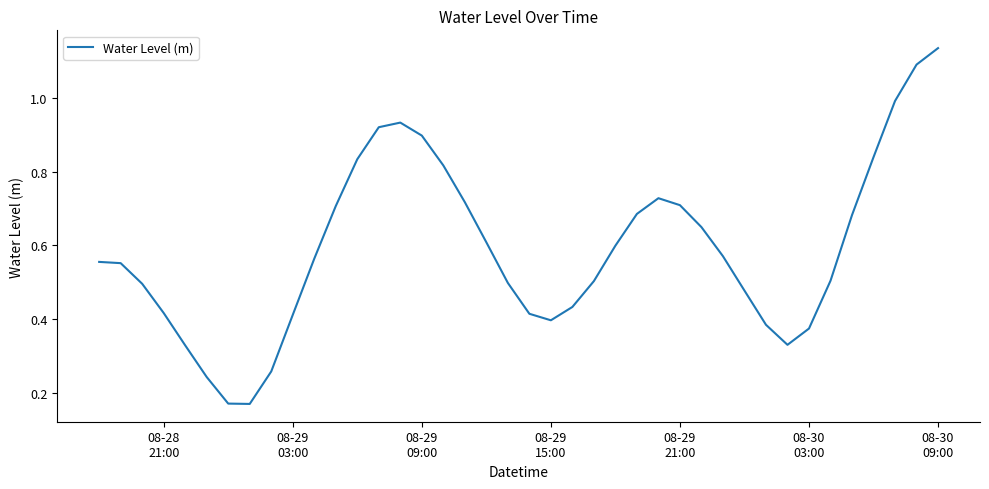

What is the difference between the maximum and minimum values?

1.0